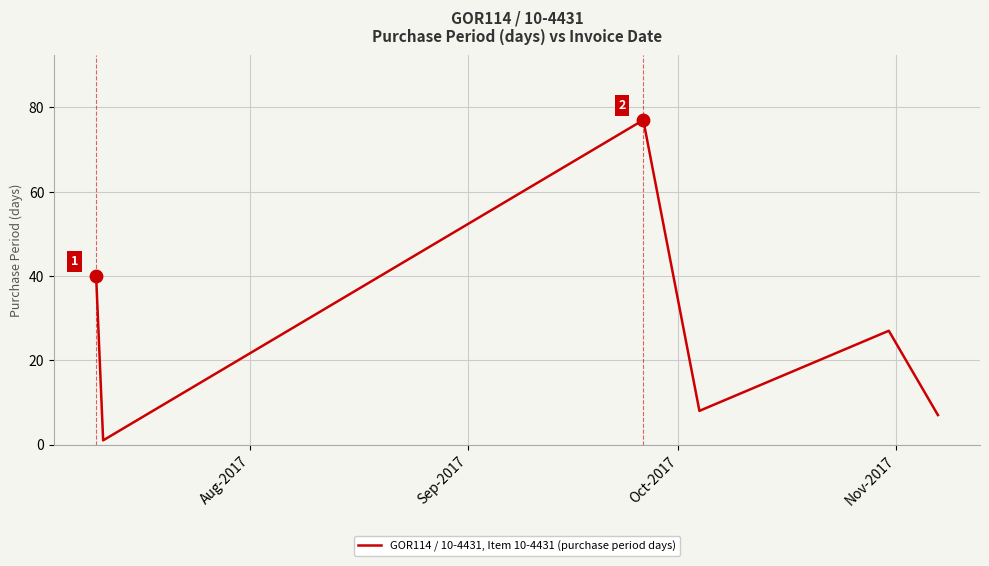

True or false: the data has more than 1 interior local peaks.

True